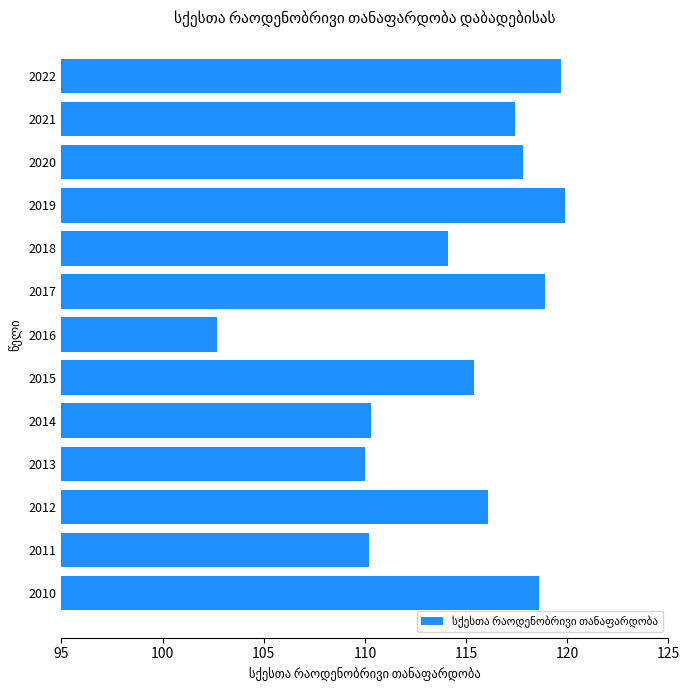

What is the minimum value shown in the chart?

102.7